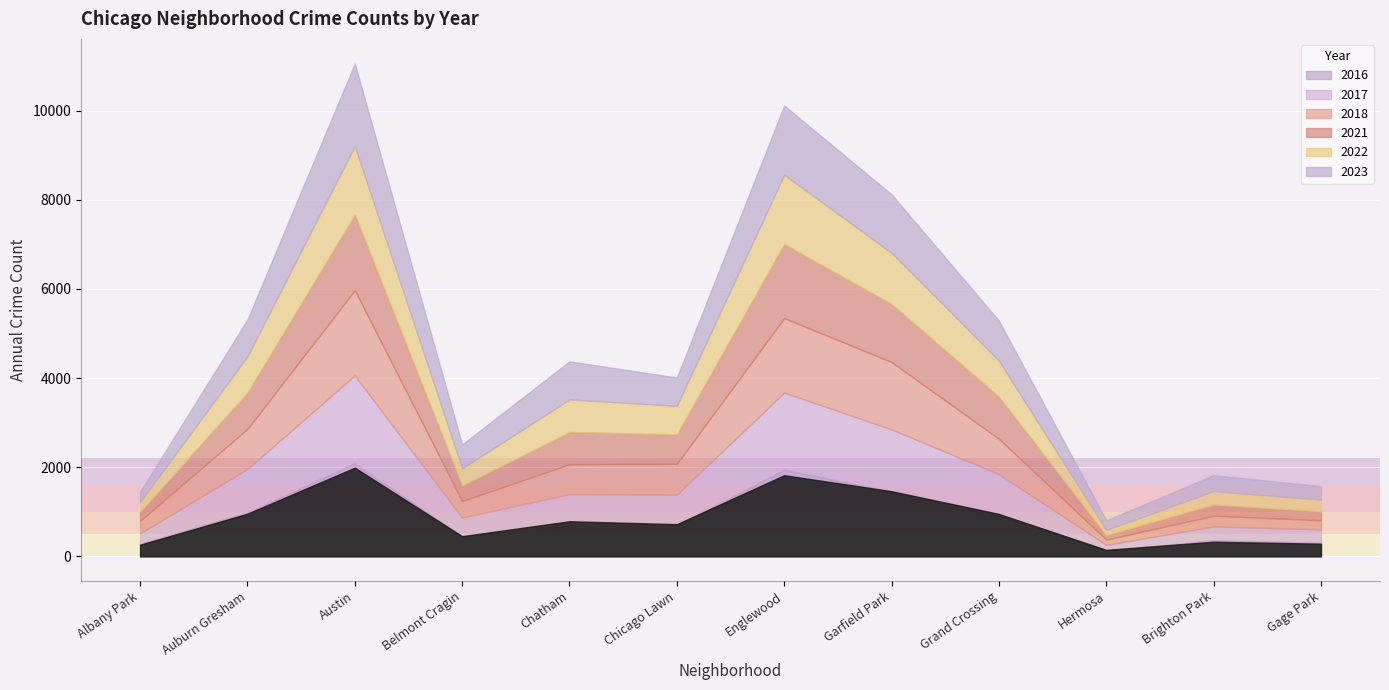

Which category has the highest value in the 2023 series?

Austin